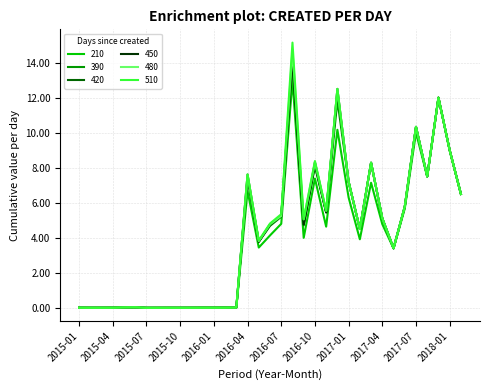

At how many categories does at least one series exceed 13?

1